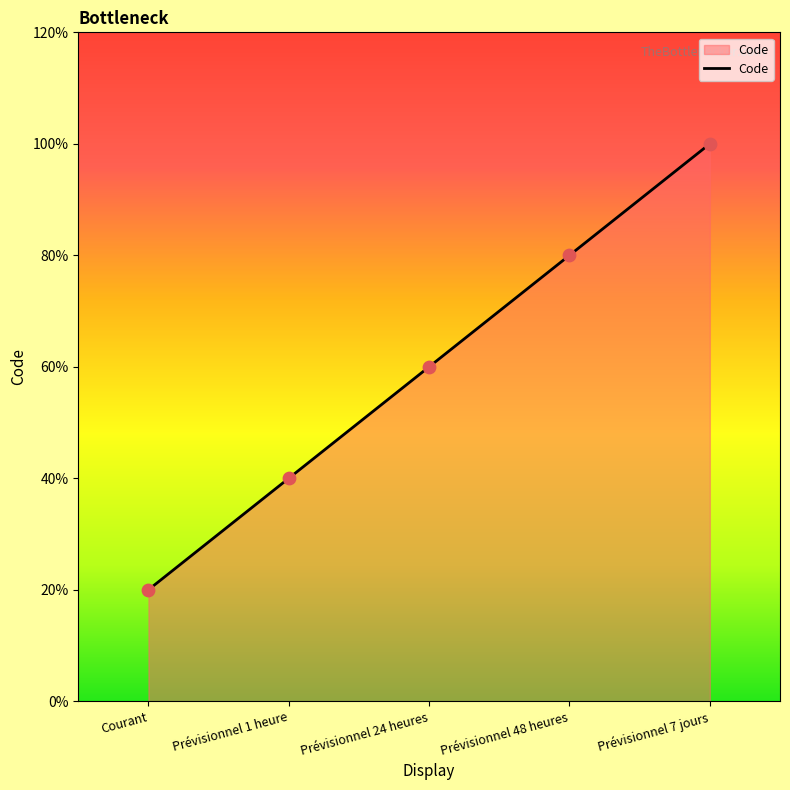

Between Prévisionnel 24 heures and Prévisionnel 1 heure, which is larger?

Prévisionnel 24 heures